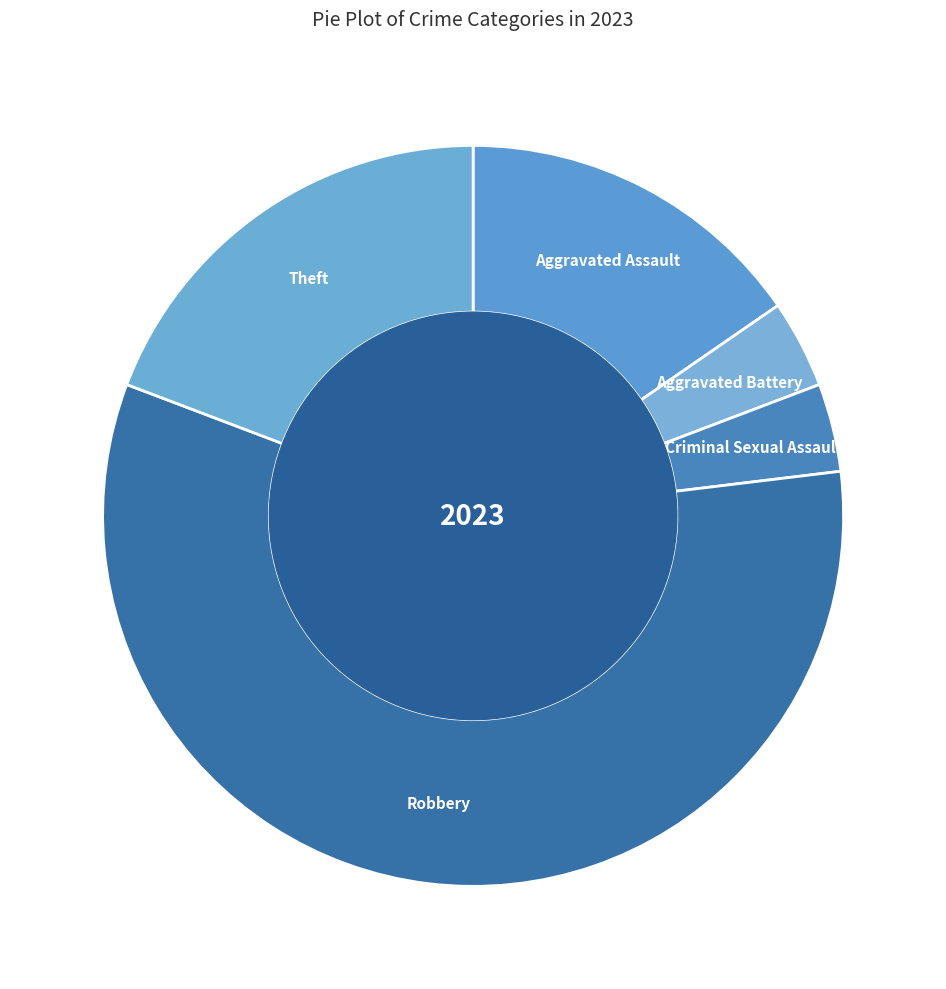

Combined, do Robbery and Aggravated Assault account for over 50%?

Yes